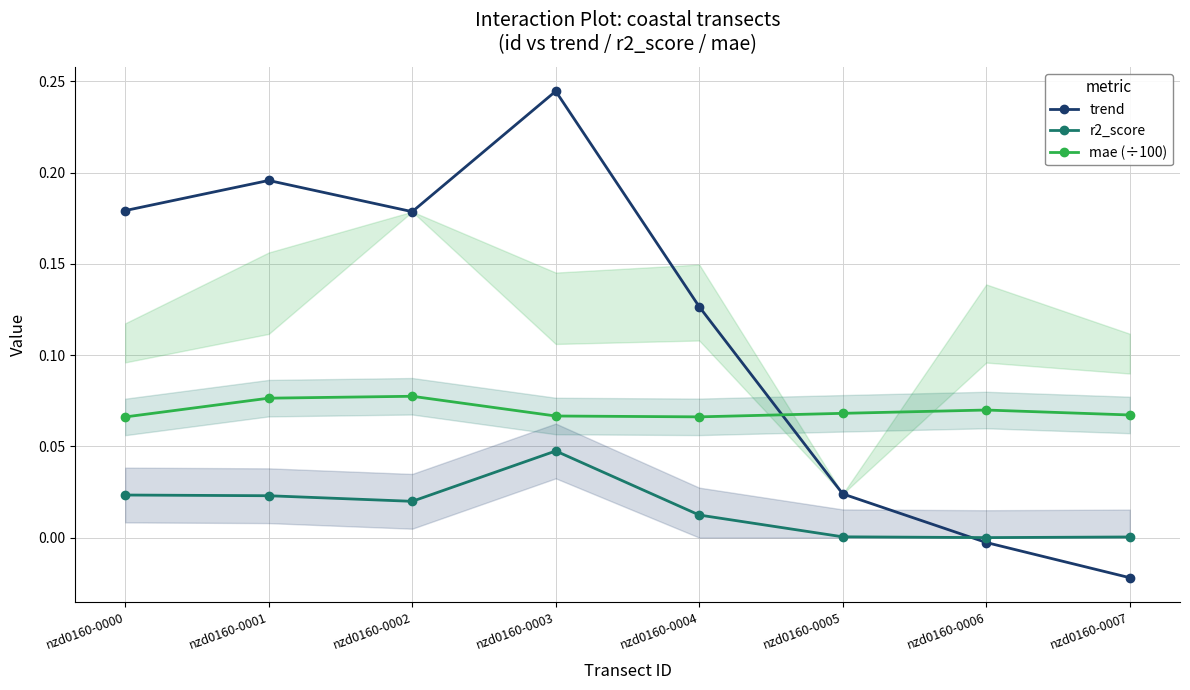

The r2_score series shows 0.0 at nzd0160-0007. True or false?

False